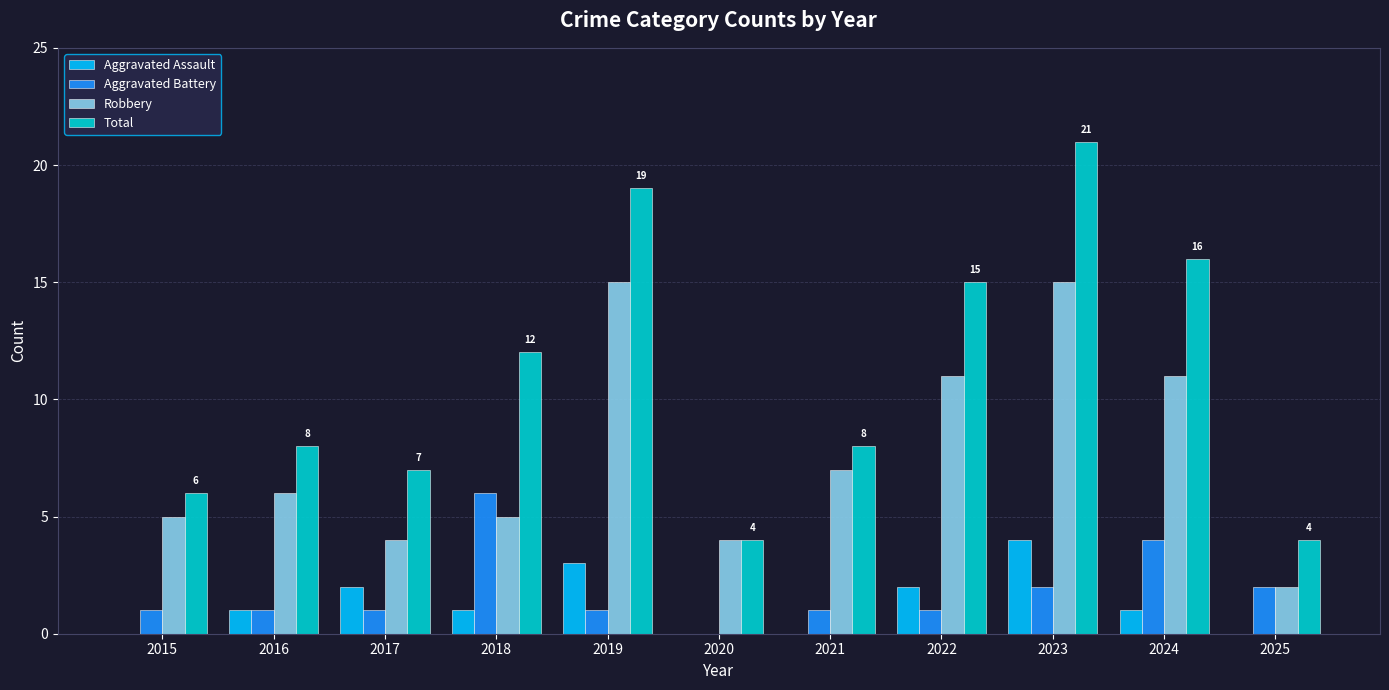

The Total series shows 14 at 2016. True or false?

False